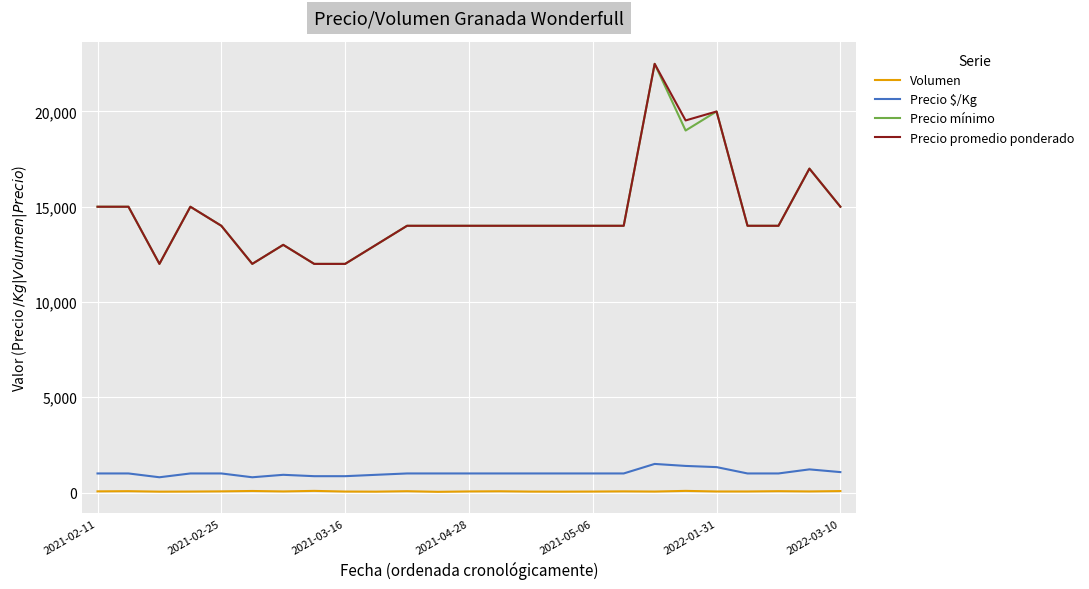

True or false: Precio $/Kg and Volumen cross at least once.

False